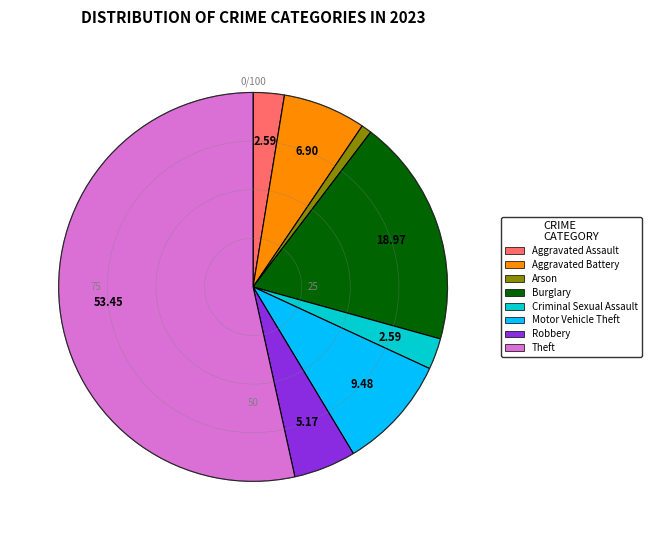

Which category accounts for the majority?

Theft